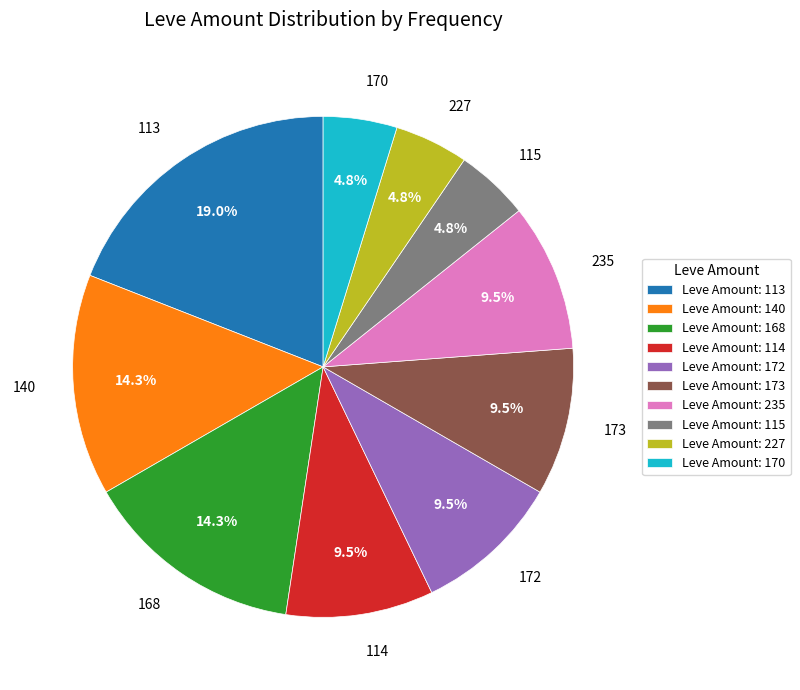

How much of the chart is everything except 172?

90.5%